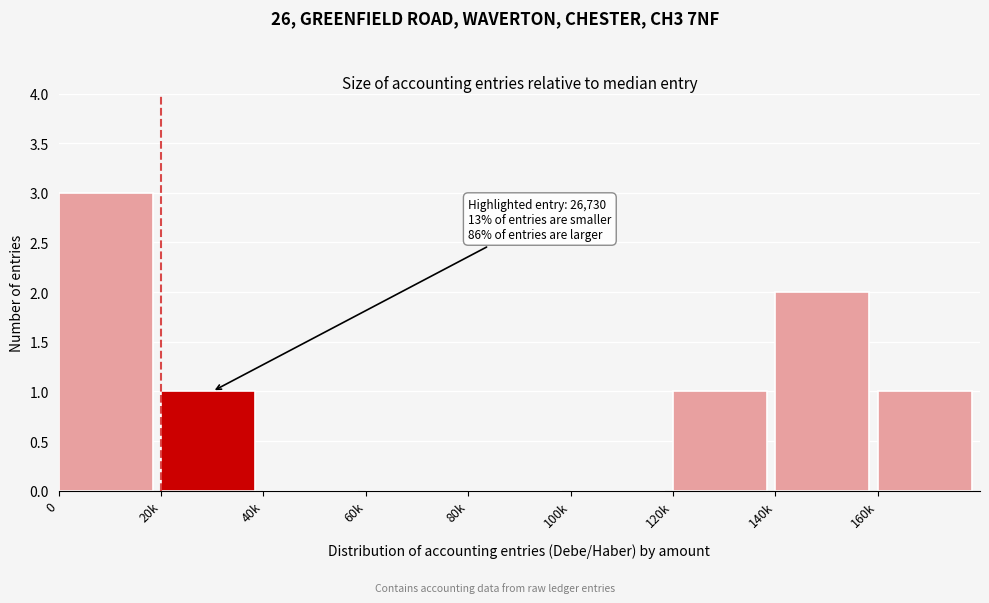

Reading left to right, extract all data points from this chart.

0=3	20k=1	40k=0	60k=0	80k=0	100k=0	120k=1	140k=2	160k=1